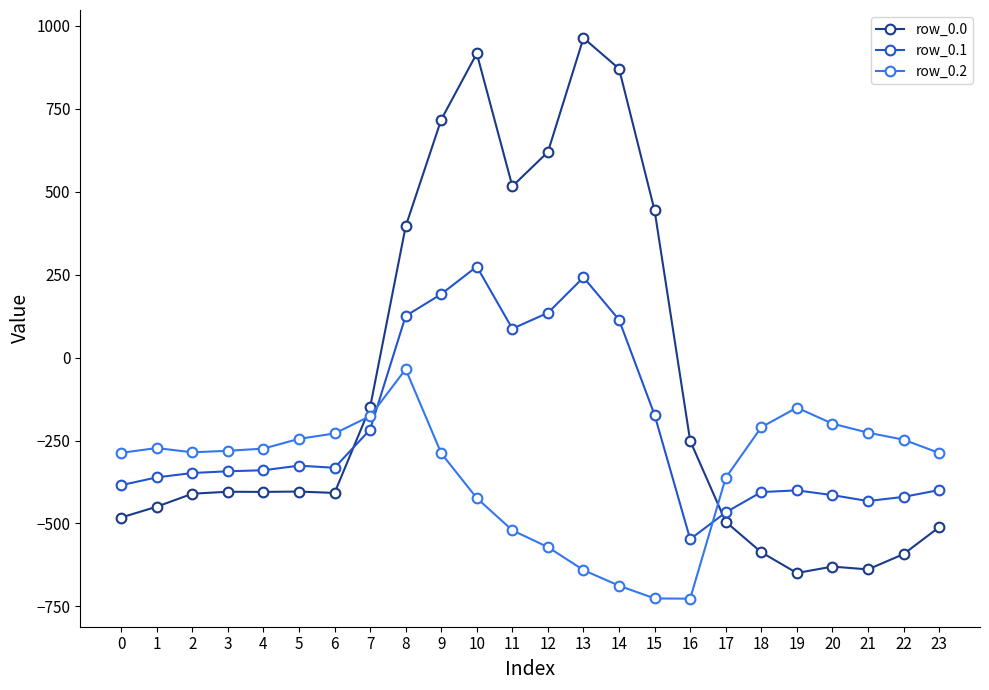

Which series changed the most between 0 and 1?

row_0.0